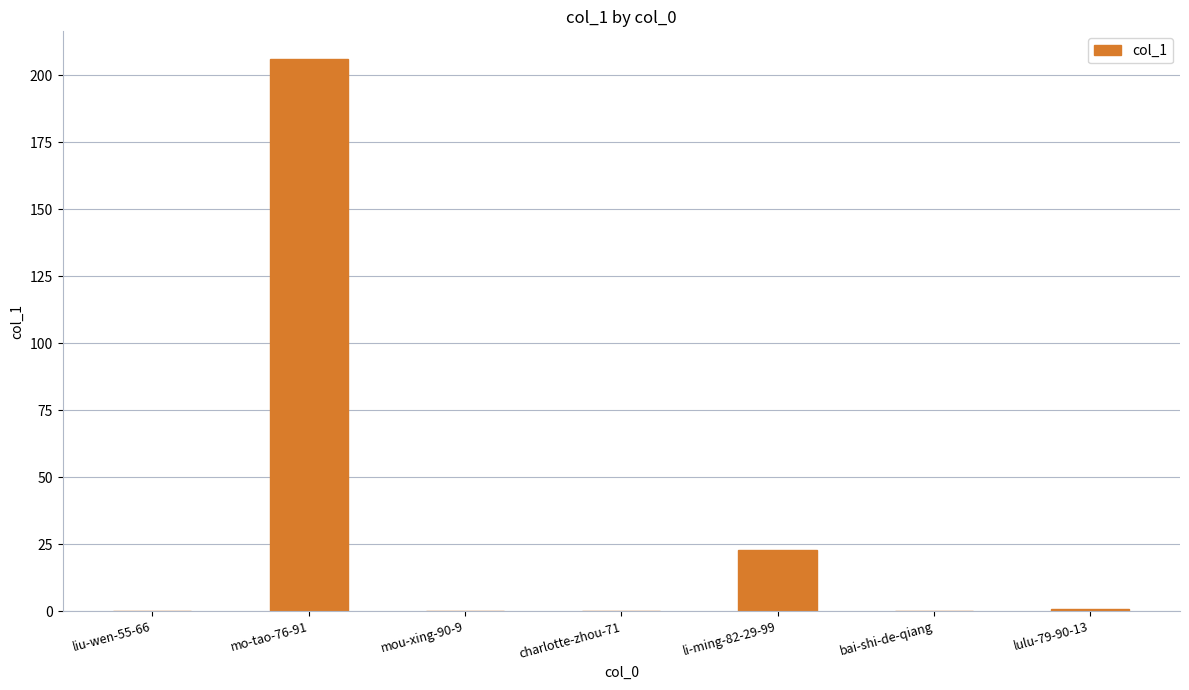

What is the difference between the values at mo-tao-76-91 and bai-shi-de-qiang?

206